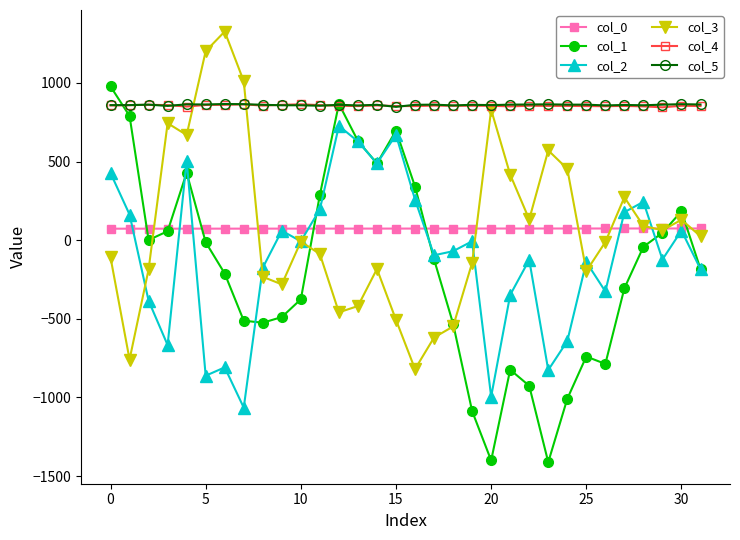

True or false: col_4 has more than 1 points higher than both neighbors.

True